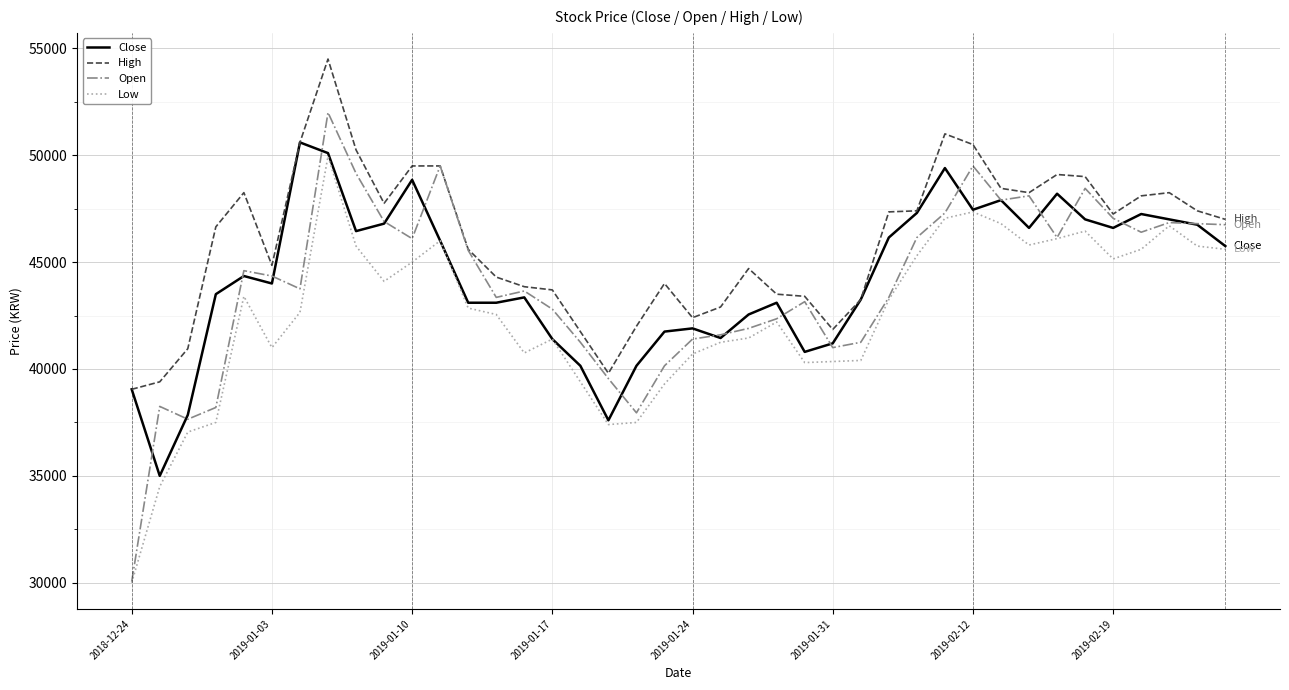

What is the highest value of the Open series?

51999